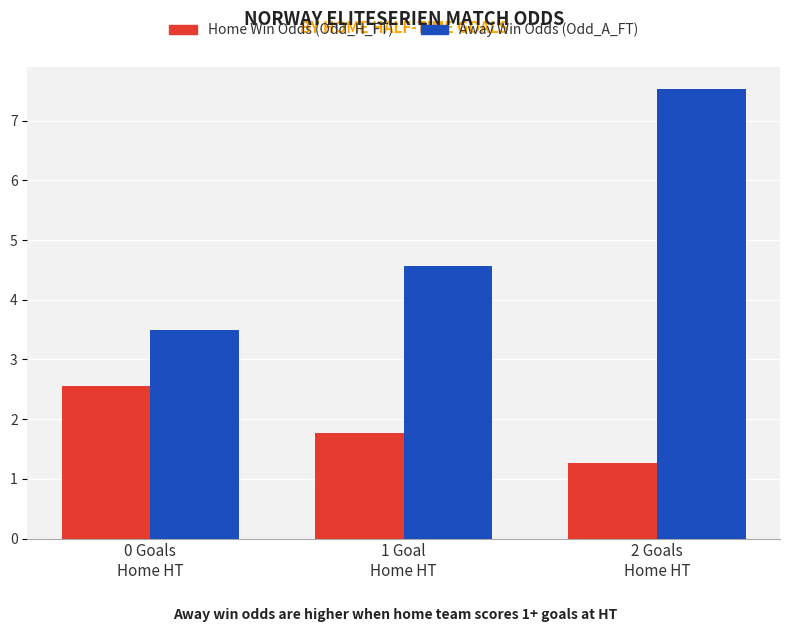

Reading right to left, transcribe all the data shown in this chart.

Home Win Odds (Odd_H_FT): 2 Goals
Home HT=1.3	1 Goal
Home HT=1.8	0 Goals
Home HT=2.6
Away Win Odds (Odd_A_FT): 2 Goals
Home HT=7.5	1 Goal
Home HT=4.6	0 Goals
Home HT=3.5